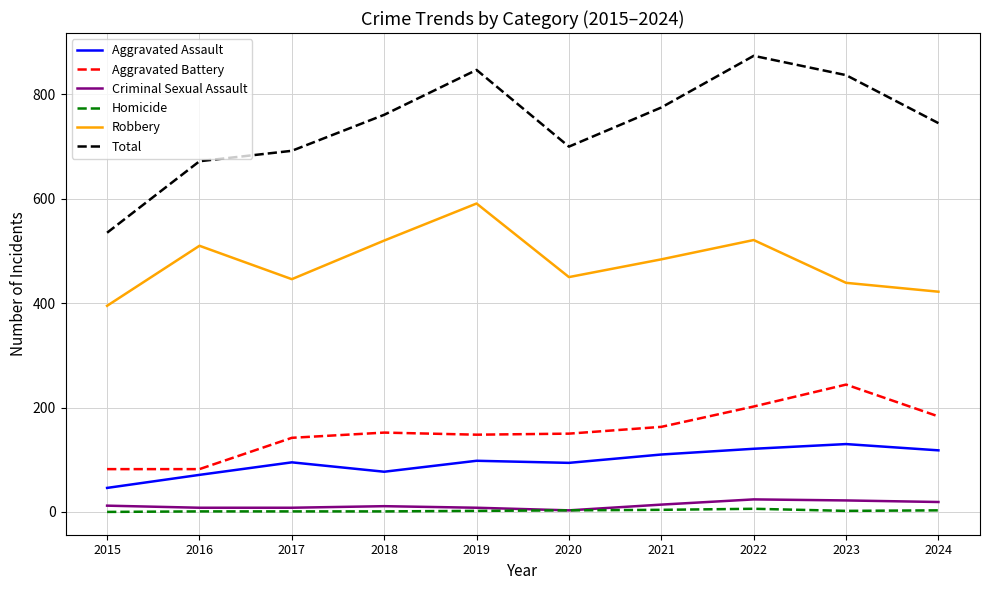

Is this an area chart (filled region under the line)?

No